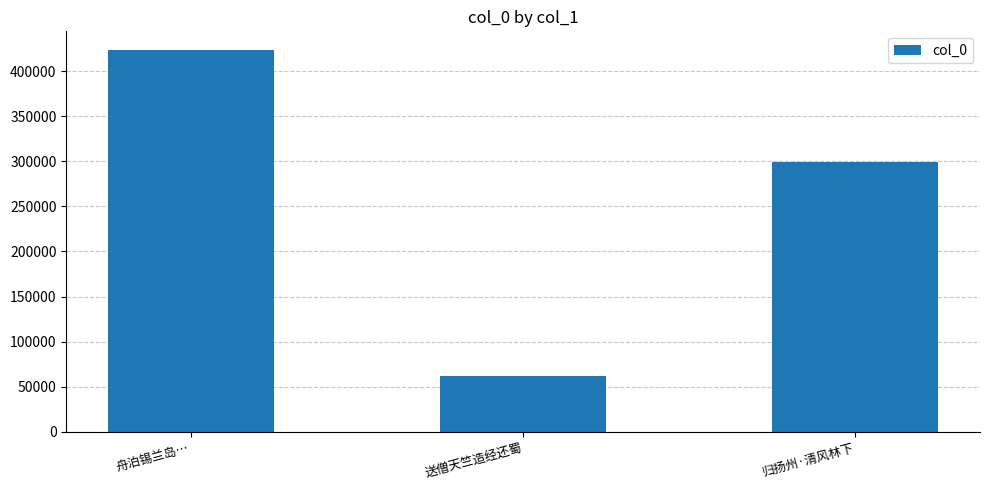

The value at 送僧天竺造经还蜀 is 61584. True or false?

True